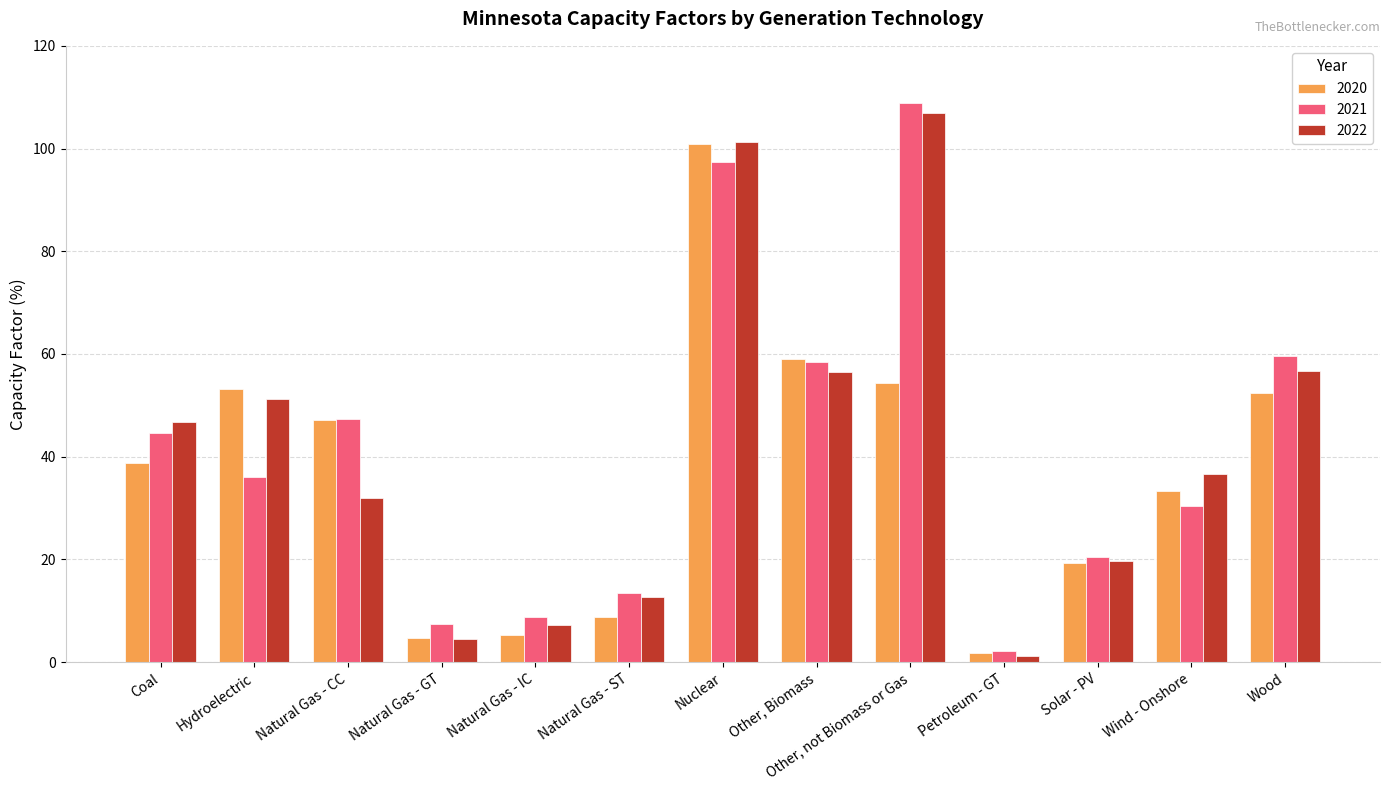

Is it true that 2021 equals 8.8 at Natural Gas - IC?

True